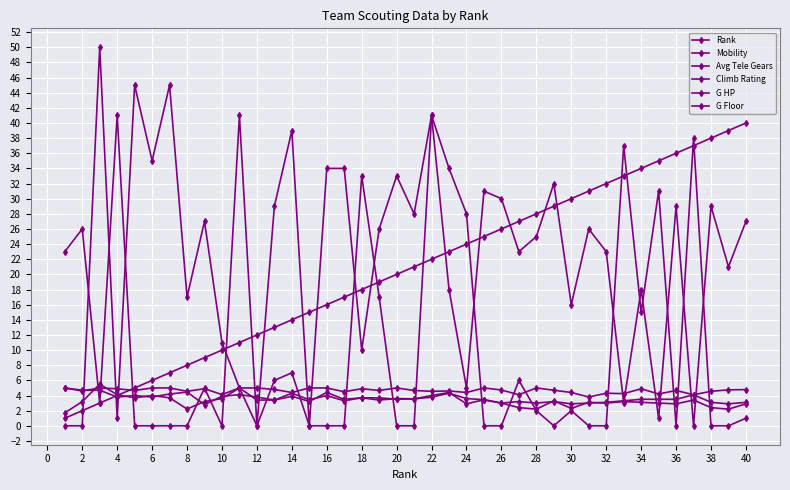

How many data points in G HP are less than 26?

20